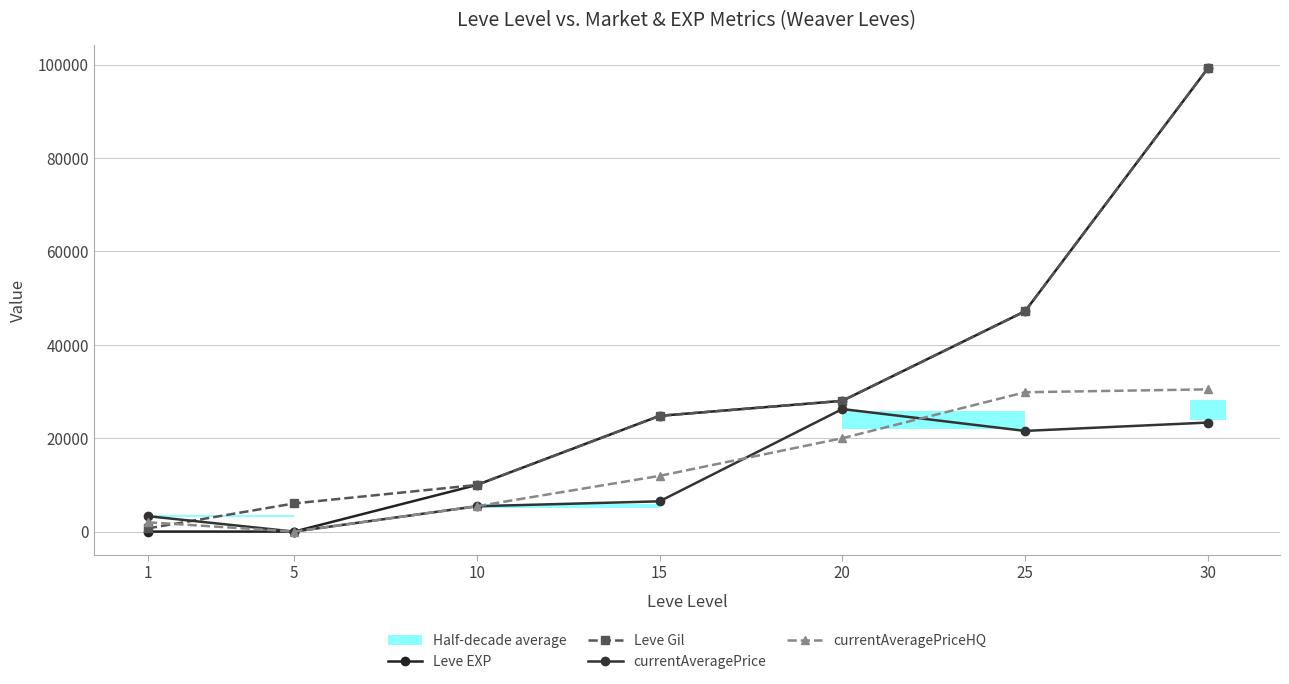

Reading right to left, transcribe all the data shown in this chart.

Leve EXP: 30=99220.0	25=47200.0	20=28010.0	15=24790.0	10=9990.0	5=2.0	1=1.0
Leve Gil: 30=99220.0	25=47200.0	20=28010.0	15=24790.0	10=9990.0	5=6030.0	1=690.0
currentAveragePrice: 30=23351.2	25=21566.7	20=26249.8	15=6484.2	10=5428.6	5=0.0	1=3307.0
currentAveragePriceHQ: 30=30468.3	25=29850.0	20=19999.7	15=11935.0	10=5428.6	5=0.0	1=1994.1